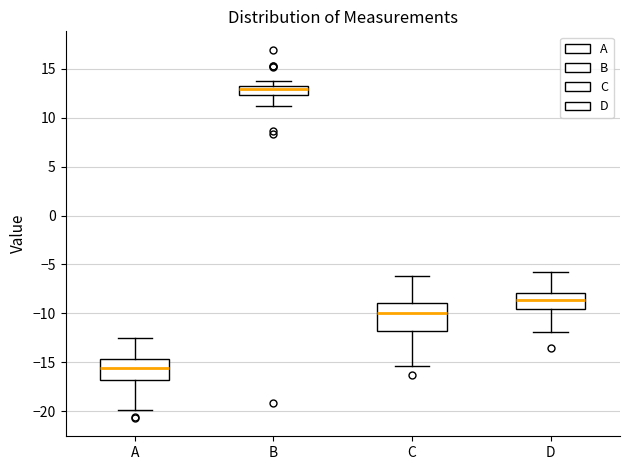

Which box has the lowest median line?

A